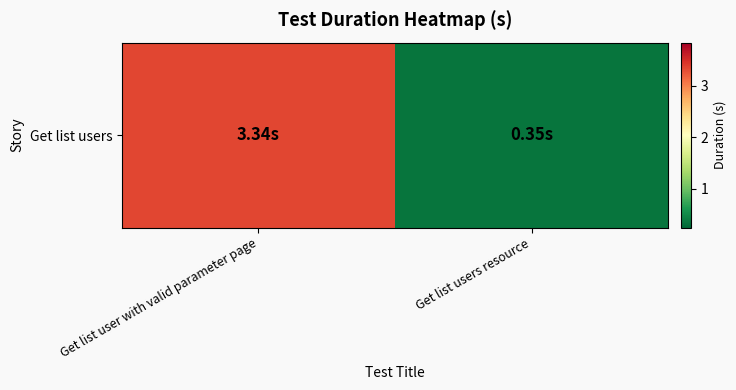

What is the sum of all values?

3.7